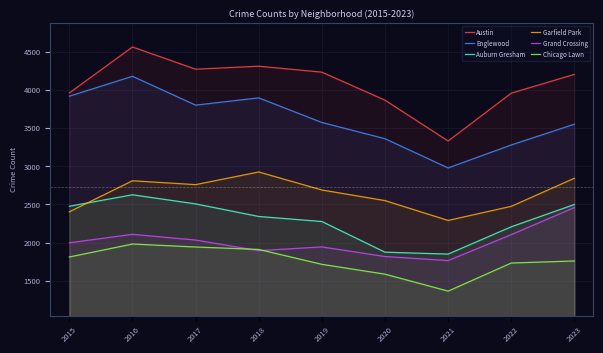

How many lines are shown in the chart?

6